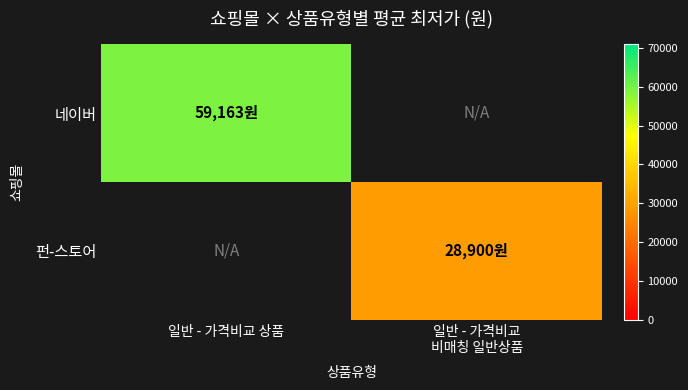

Rank the series by their average value, from highest to lowest.

네이버, 펀-스토어